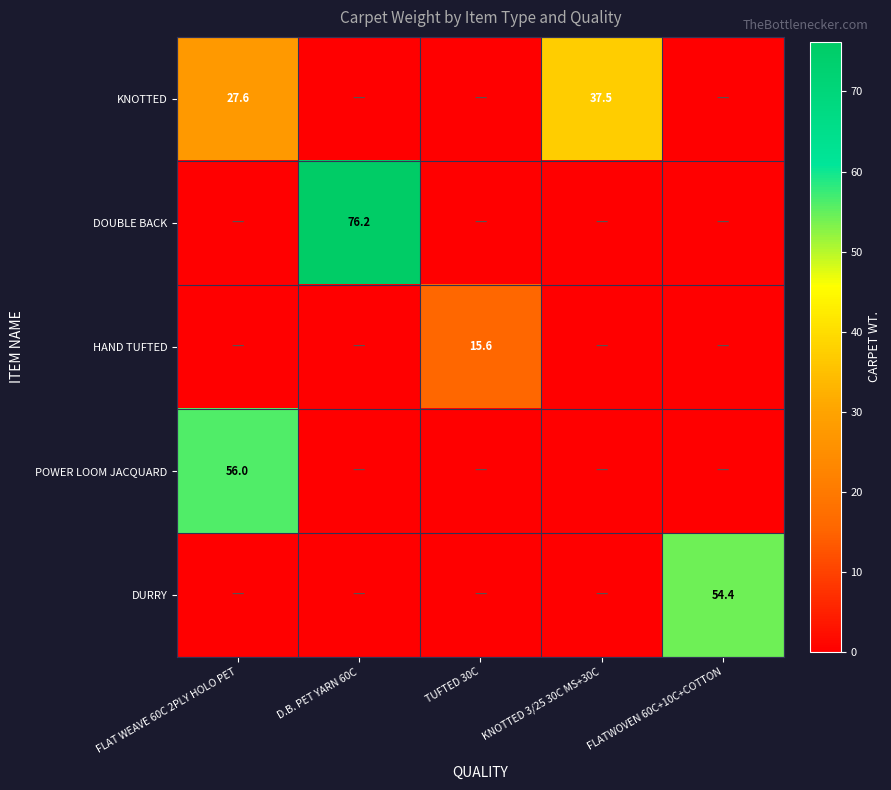

The value of POWER LOOM JACQUARD at FLAT WEAVE 60C 2PLY HOLO PET is 56.0. True or false?

True